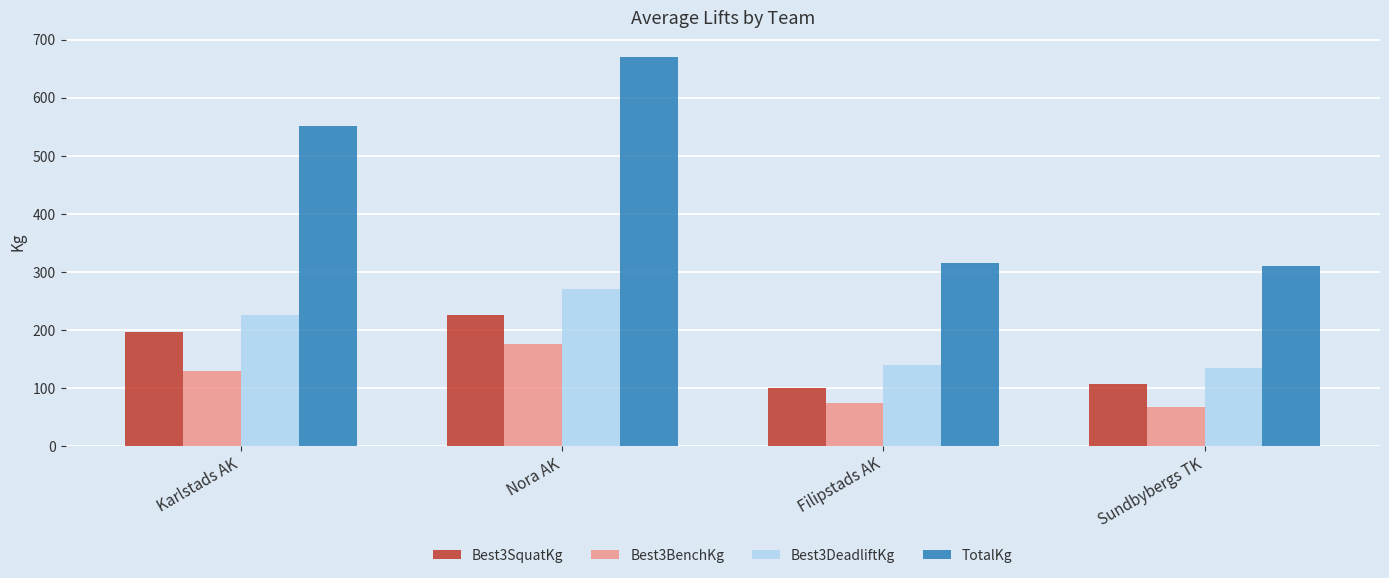

The Best3SquatKg series shows 129.9 at Nora AK. True or false?

False